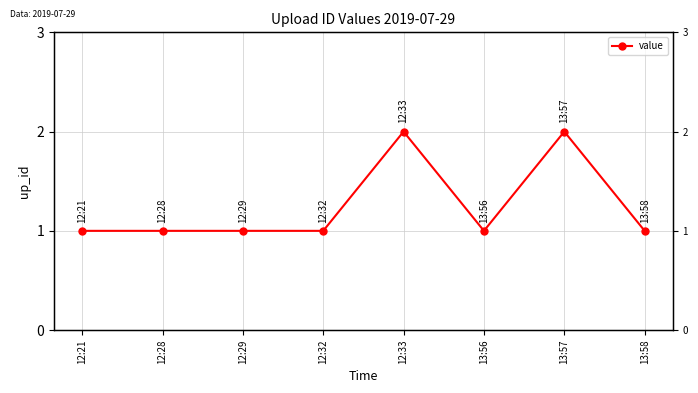

What is the sum of the values at 13:58 and 12:28?

2